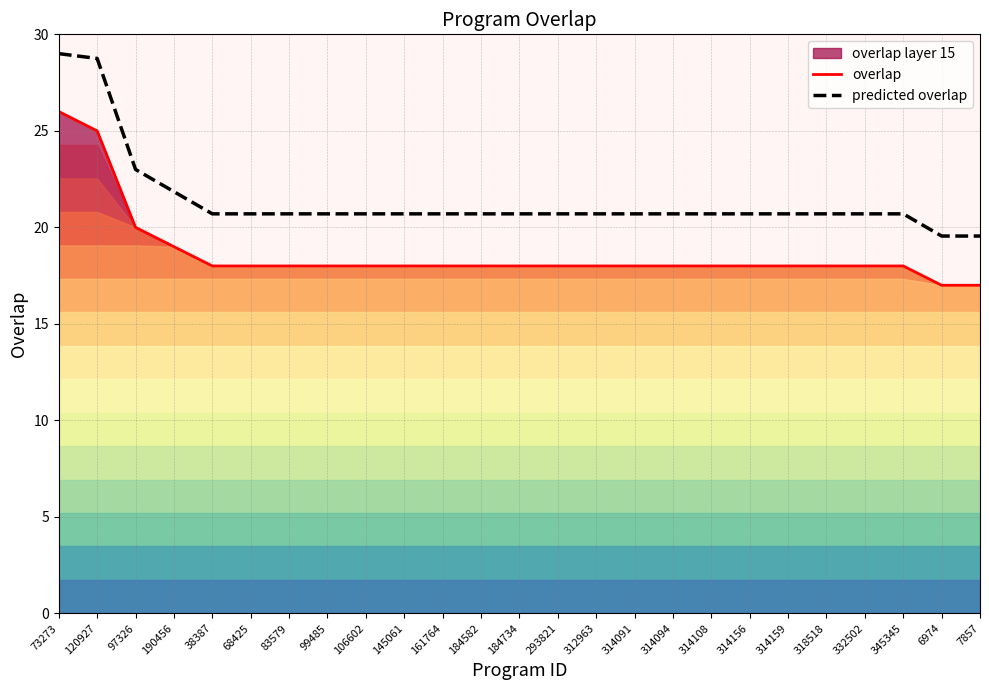

Reading left to right, list all the values displayed in this chart.

overlap: 73273=26.0	120927=25.0	97326=20.0	190456=19.0	38387=18.0	68425=18.0	83579=18.0	99485=18.0	106602=18.0	145061=18.0	161764=18.0	184582=18.0	184734=18.0	293821=18.0	312963=18.0	314091=18.0	314094=18.0	314108=18.0	314156=18.0	314159=18.0	318518=18.0	332502=18.0	345345=18.0	6974=17.0	7857=17.0
predicted overlap: 73273=29.0	120927=28.7	97326=23.0	190456=21.8	38387=20.7	68425=20.7	83579=20.7	99485=20.7	106602=20.7	145061=20.7	161764=20.7	184582=20.7	184734=20.7	293821=20.7	312963=20.7	314091=20.7	314094=20.7	314108=20.7	314156=20.7	314159=20.7	318518=20.7	332502=20.7	345345=20.7	6974=19.5	7857=19.5